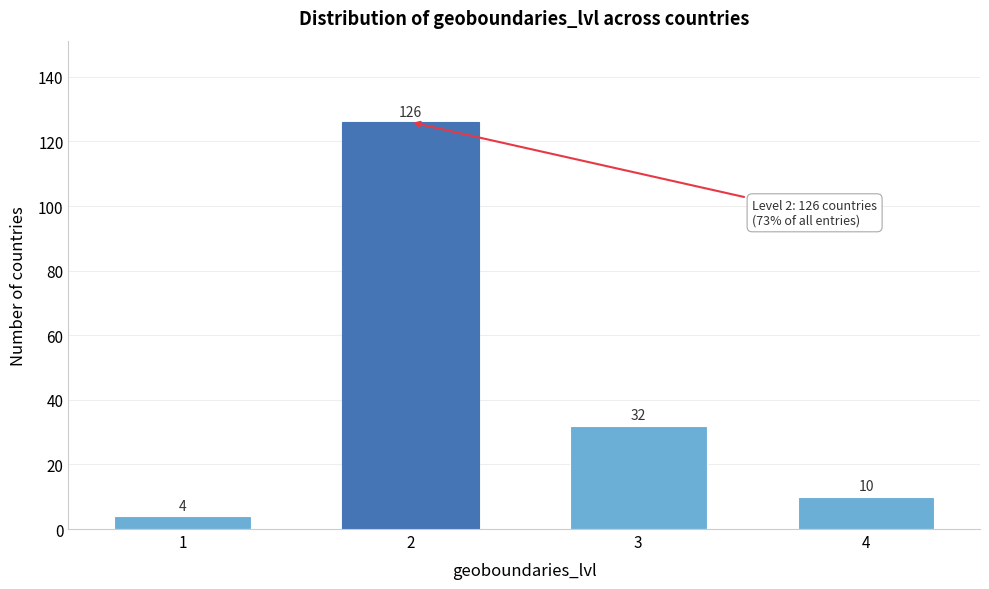

Reading left to right, transcribe all the data shown in this chart.

4	126	32	10